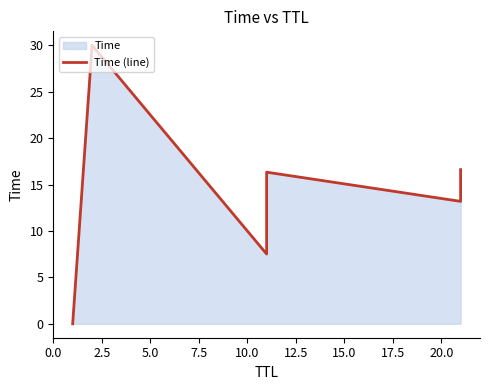

What is the difference between the maximum and minimum values?

30.0